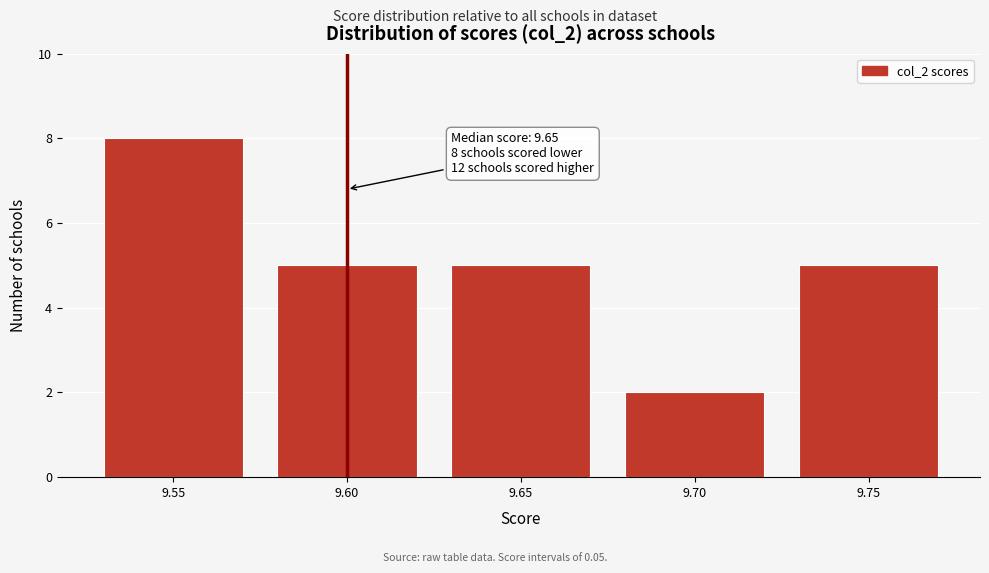

Reading right to left, what are all the values shown in this chart?

9.75=5	9.70=2	9.65=5	9.60=5	9.55=8